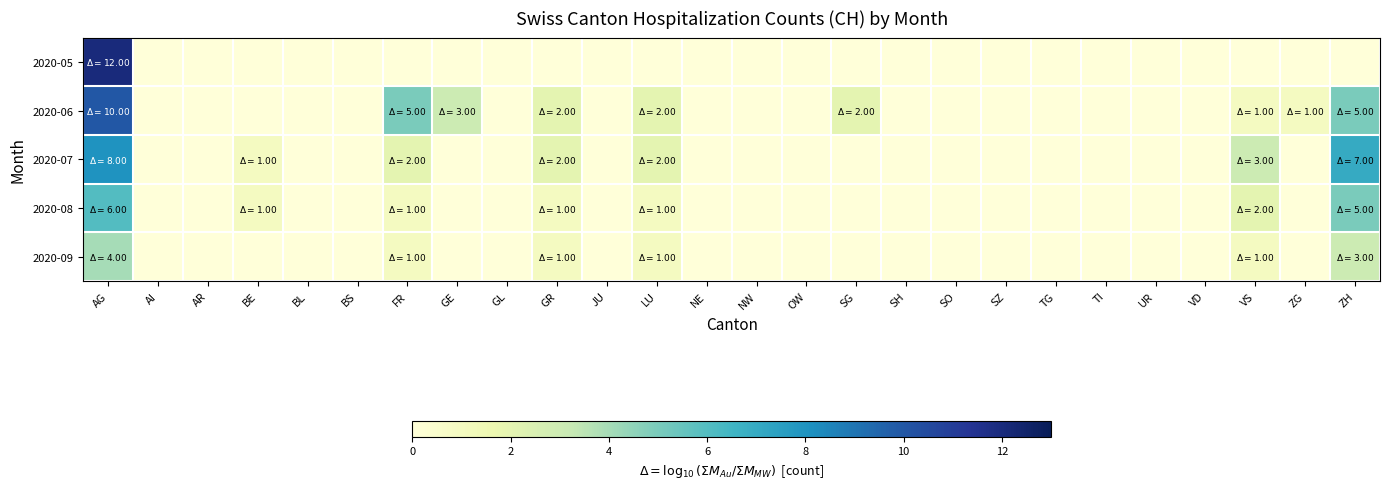

Reading left to right, extract all data points from this chart.

2020-05: AG=12	AI=0	AR=0	BE=0	BL=0	BS=0	FR=0	GE=0	GL=0	GR=0	JU=0	LU=0	NE=0	NW=0	OW=0	SG=0	SH=0	SO=0	SZ=0	TG=0	TI=0	UR=0	VD=0	VS=0	ZG=0	ZH=0
2020-06: AG=10	AI=0	AR=0	BE=0	BL=0	BS=0	FR=5	GE=3	GL=0	GR=2	JU=0	LU=2	NE=0	NW=0	OW=0	SG=2	SH=0	SO=0	SZ=0	TG=0	TI=0	UR=0	VD=0	VS=1	ZG=1	ZH=5
2020-07: AG=8	AI=0	AR=0	BE=1	BL=0	BS=0	FR=2	GE=0	GL=0	GR=2	JU=0	LU=2	NE=0	NW=0	OW=0	SG=0	SH=0	SO=0	SZ=0	TG=0	TI=0	UR=0	VD=0	VS=3	ZG=0	ZH=7
2020-08: AG=6	AI=0	AR=0	BE=1	BL=0	BS=0	FR=1	GE=0	GL=0	GR=1	JU=0	LU=1	NE=0	NW=0	OW=0	SG=0	SH=0	SO=0	SZ=0	TG=0	TI=0	UR=0	VD=0	VS=2	ZG=0	ZH=5
2020-09: AG=4	AI=0	AR=0	BE=0	BL=0	BS=0	FR=1	GE=0	GL=0	GR=1	JU=0	LU=1	NE=0	NW=0	OW=0	SG=0	SH=0	SO=0	SZ=0	TG=0	TI=0	UR=0	VD=0	VS=1	ZG=0	ZH=3